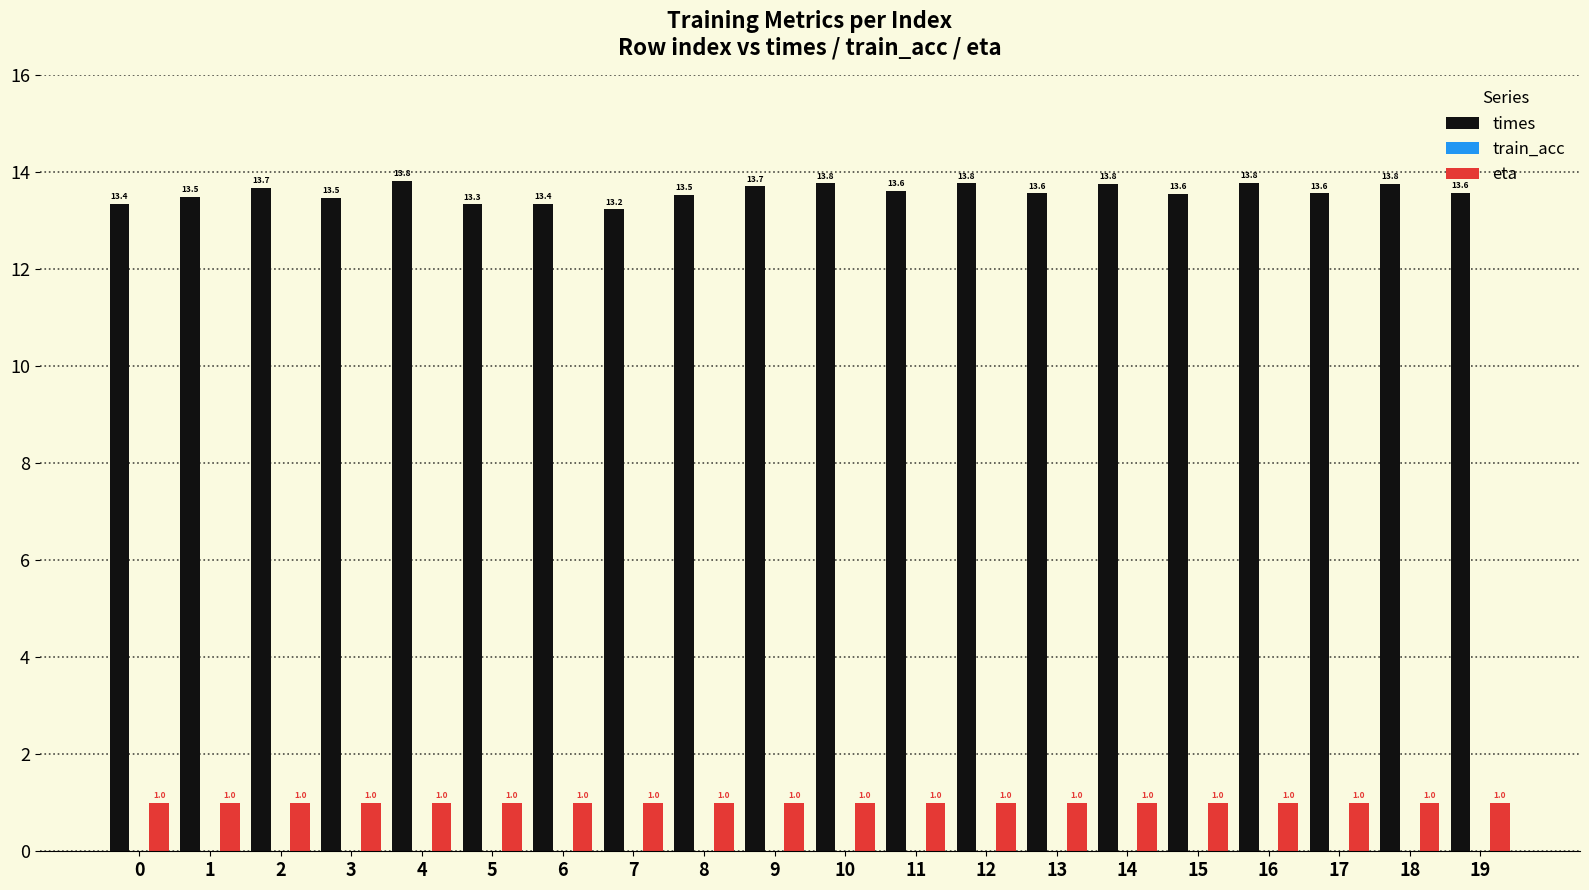

Reading left to right, what are all the values shown in this chart?

times: 0=13.4	1=13.5	2=13.7	3=13.5	4=13.8	5=13.3	6=13.4	7=13.2	8=13.5	9=13.7	10=13.8	11=13.6	12=13.8	13=13.6	14=13.8	15=13.6	16=13.8	17=13.6	18=13.8	19=13.6
eta: 0=1.0	1=1.0	2=1.0	3=1.0	4=1.0	5=1.0	6=1.0	7=1.0	8=1.0	9=1.0	10=1.0	11=1.0	12=1.0	13=1.0	14=1.0	15=1.0	16=1.0	17=1.0	18=1.0	19=1.0